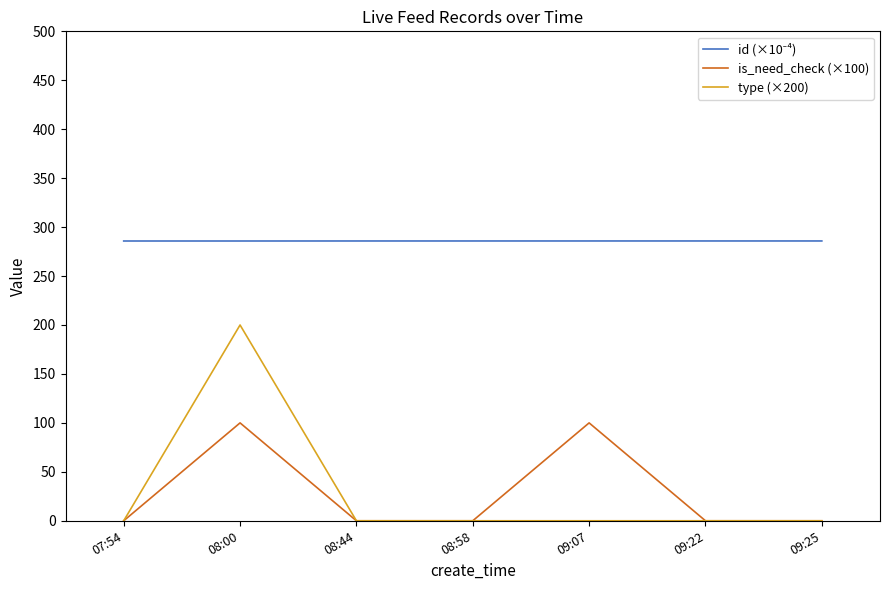

The value of is_need_check (×100) at 09:07 is 100.0. True or false?

True